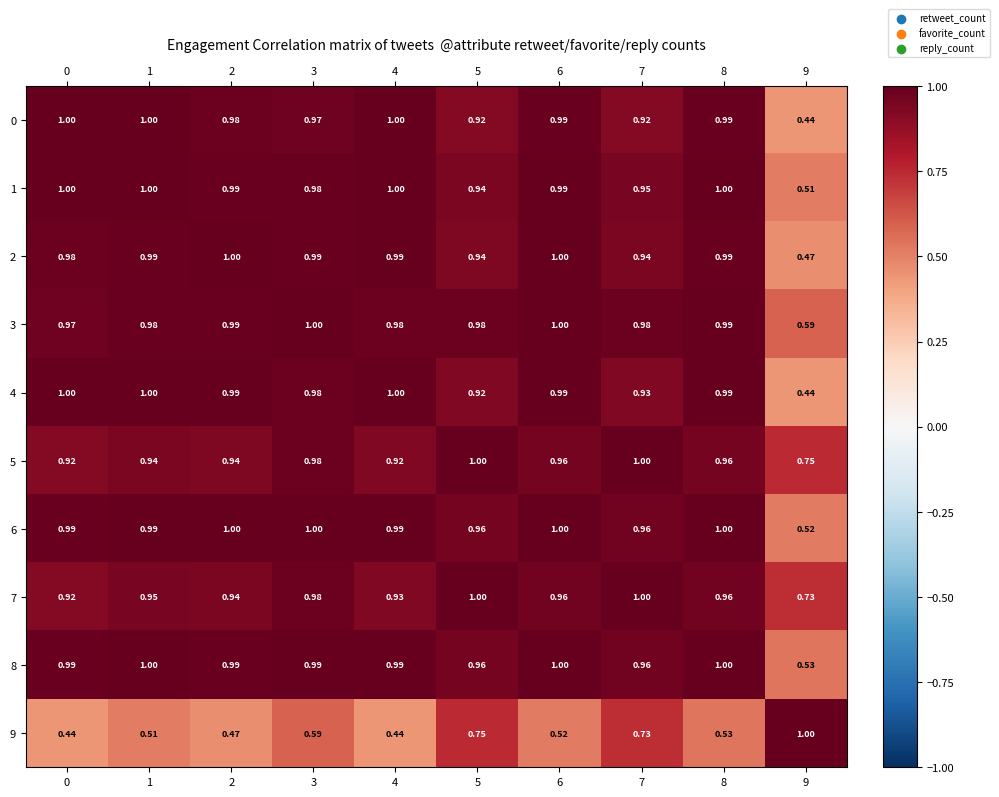

Is the value of 5 at 8 greater than the value of 3 at 5?

No